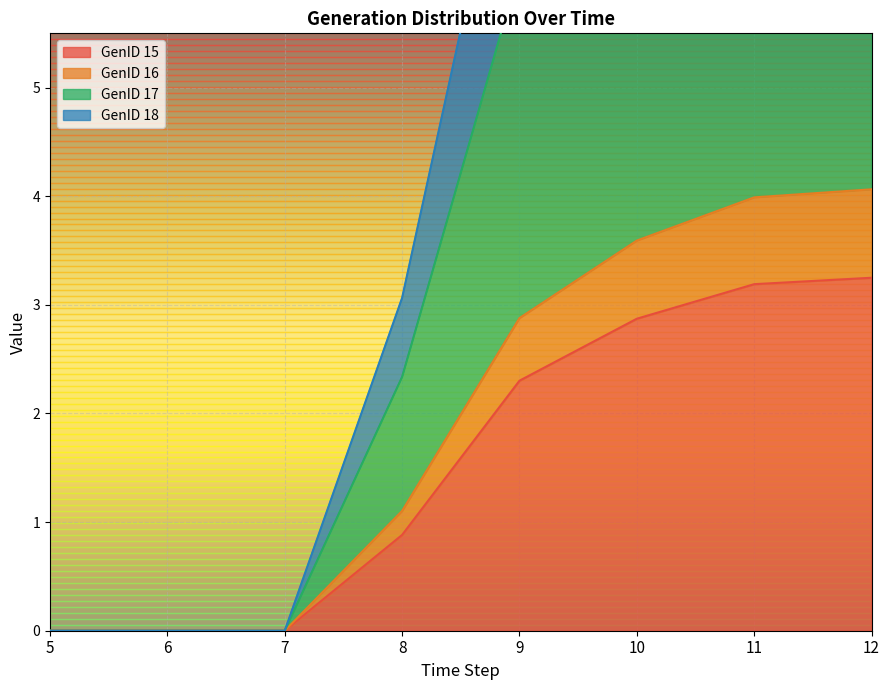

Read the GenID 17 value at 11.

4.0